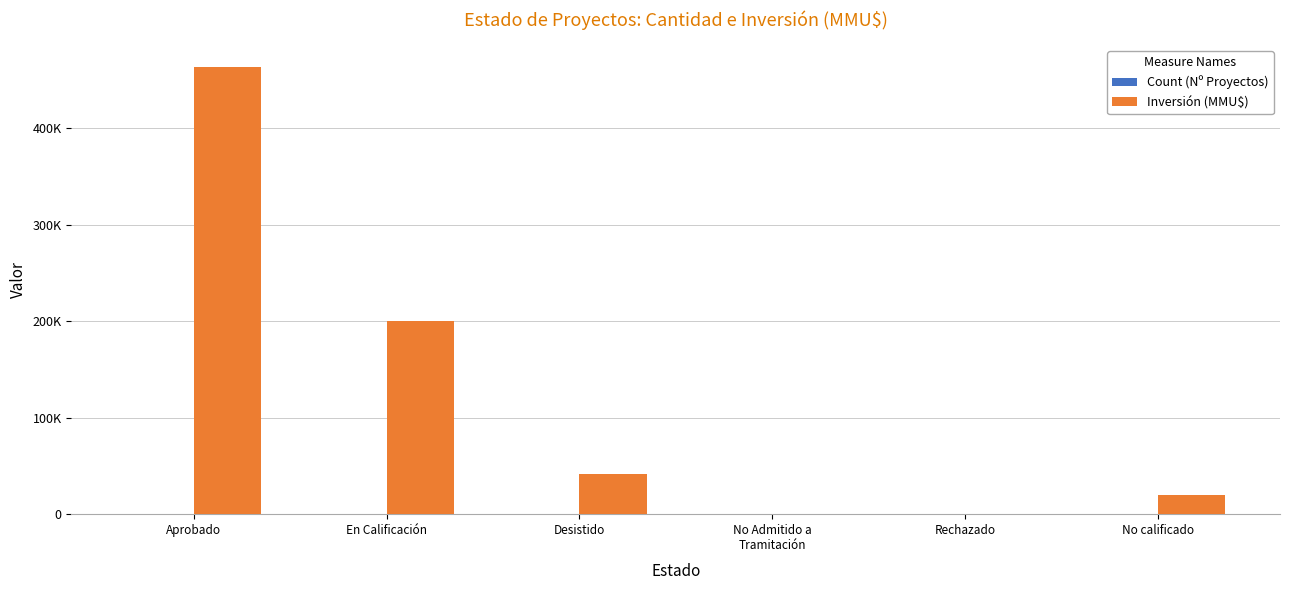

At which label does Inversión (MMU$) reach its peak?

Aprobado